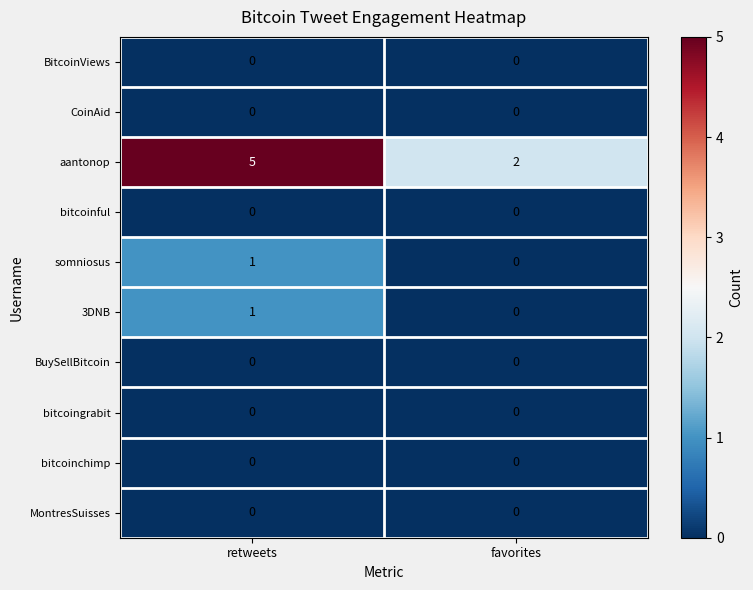

Between retweets and favorites, which series saw the biggest shift?

aantonop